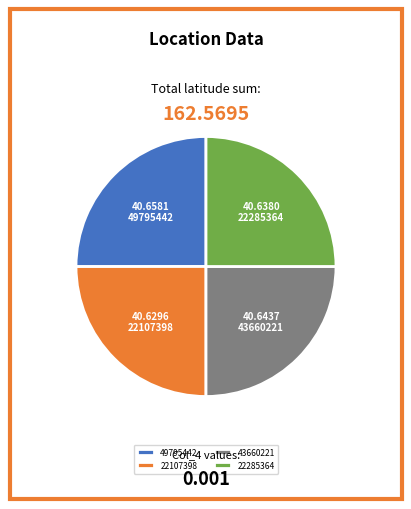

How many slices are in this pie chart?

4